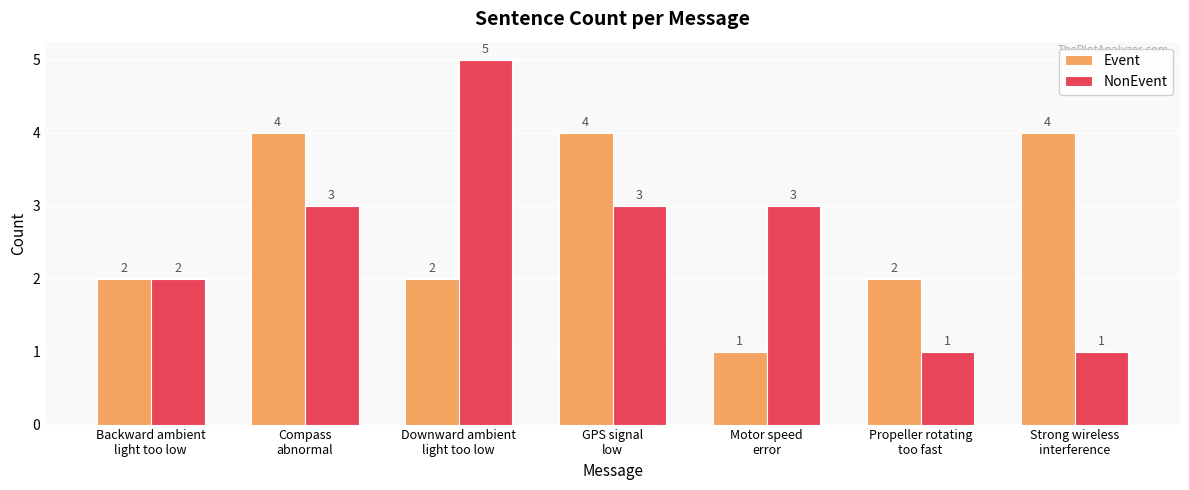

The NonEvent series shows 0 at Propeller rotating
too fast. True or false?

False